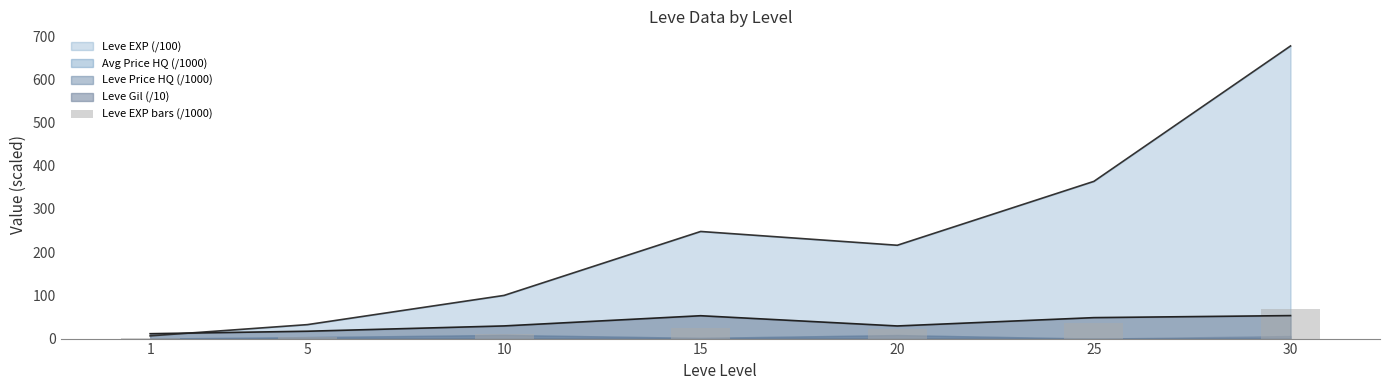

Is it true that the value at 1 is 1.0?

False